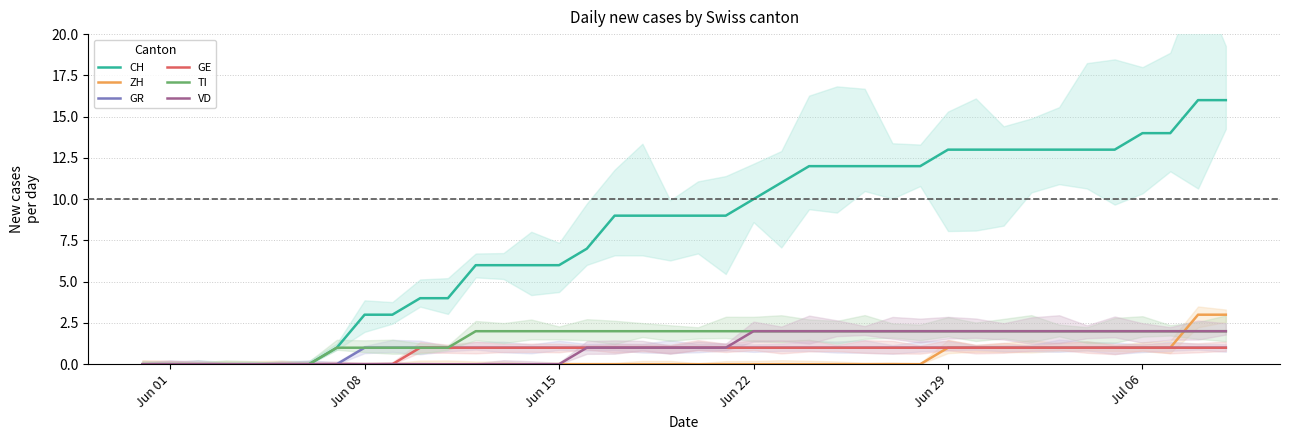

What is the label of the 25th point from the left?

24